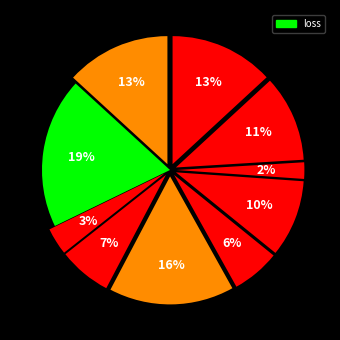

Rank the categories by value from lowest to highest.

8, 3, 6, 4, 7, 9, 10, 1, 5, 2